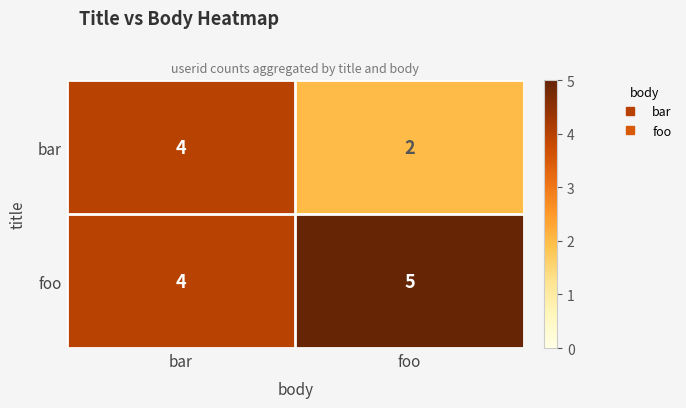

The bar series shows 3 at foo. True or false?

False